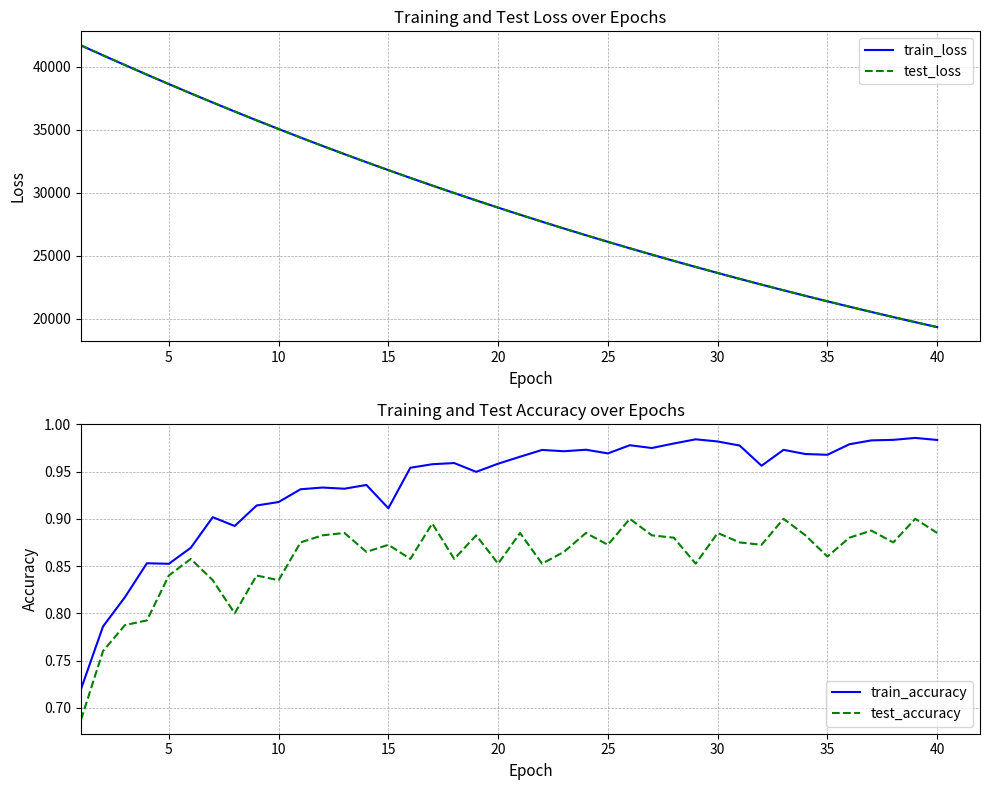

What are all the series names shown in the legend?

train_loss, test_loss, train_accuracy, test_accuracy